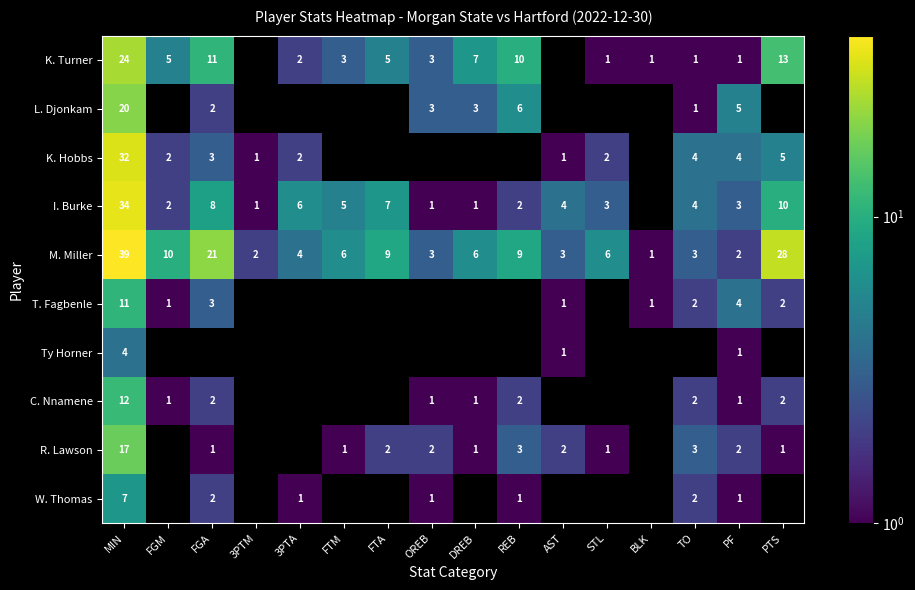

How many distinct data groups are displayed?

10